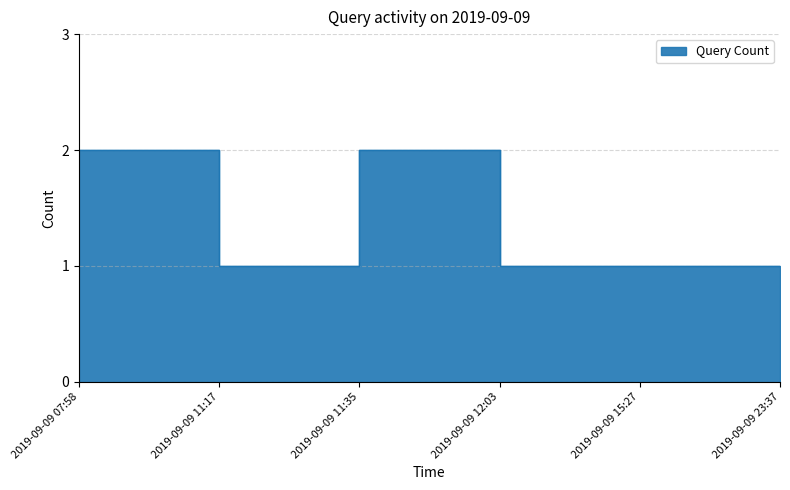

Read the value at 2019-09-09 23:37.

1